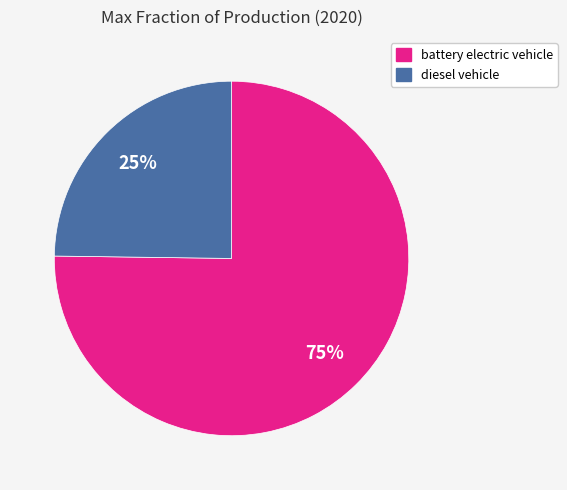

Is the sum of battery electric vehicle and diesel vehicle greater than half?

Yes